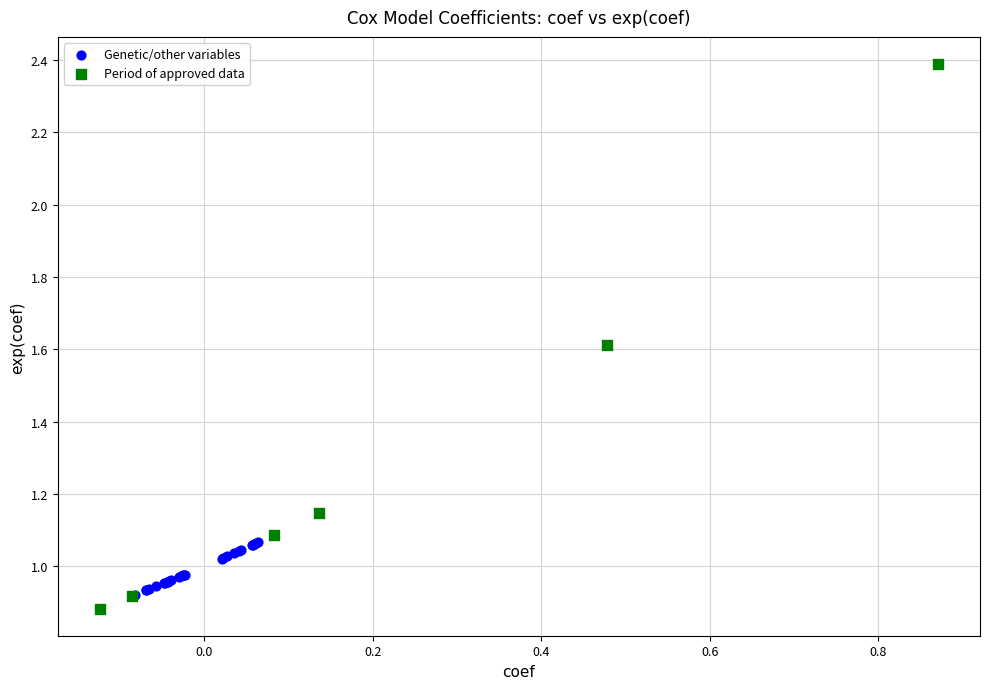

Which series reaches the maximum Y coordinate?

Period of approved data